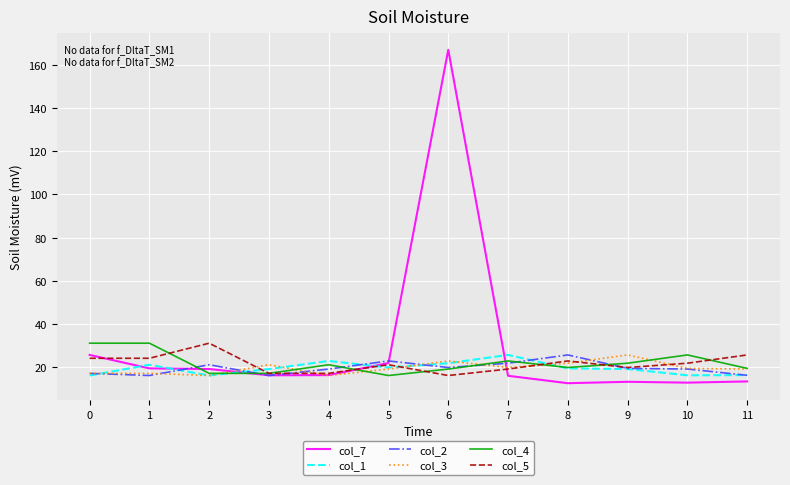

The col_7 series shows 25.6 at 0. True or false?

True